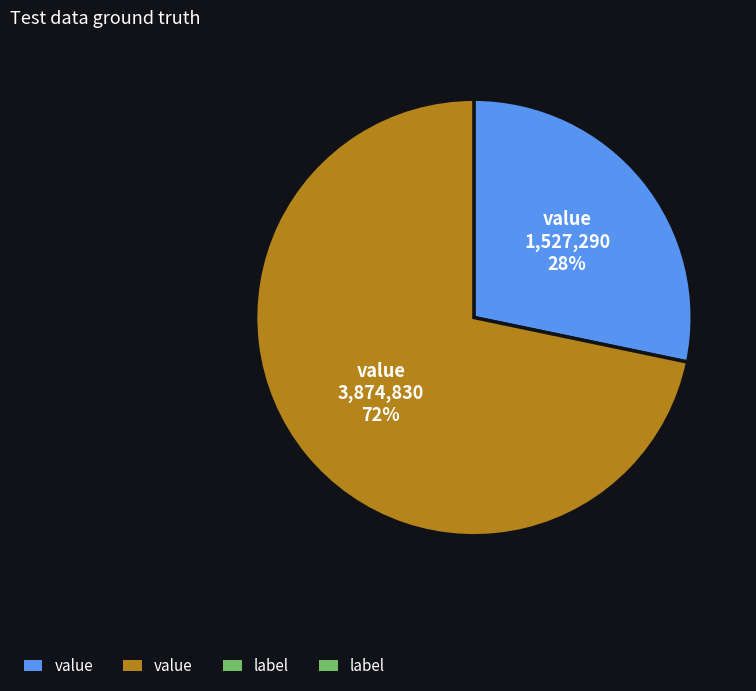

Is there a majority slice in this chart?

Yes